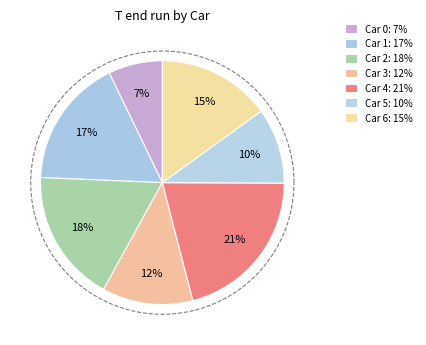

Does any single category account for the majority?

No